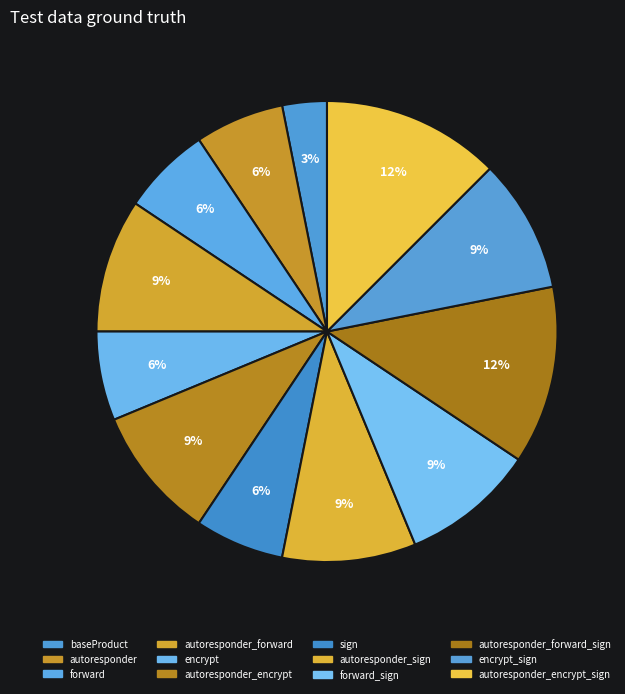

How many segments does this pie chart have?

12